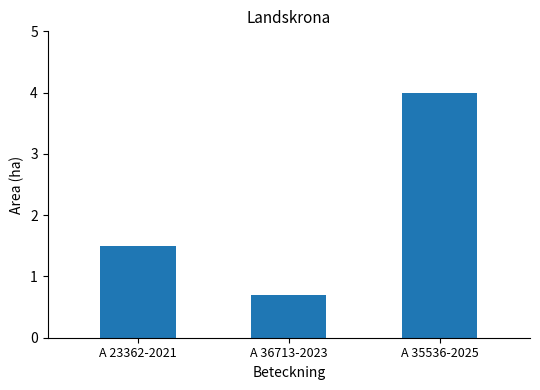

Is it true that the value at A 35536-2025 is 4.0?

True